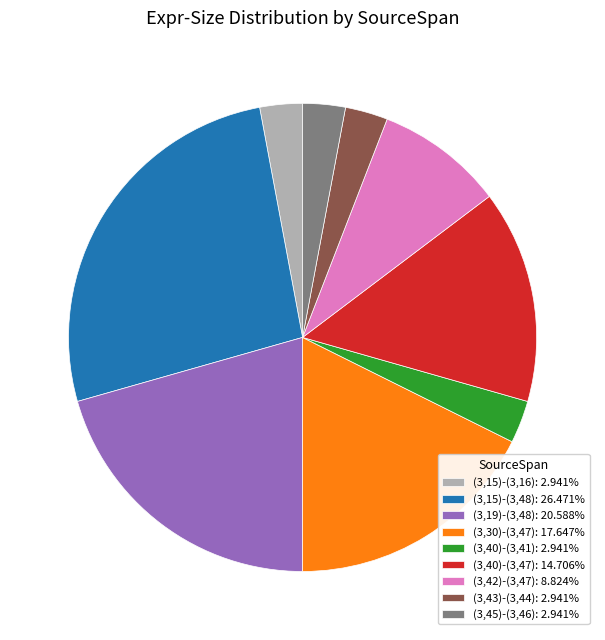

How many segments does this pie chart have?

9